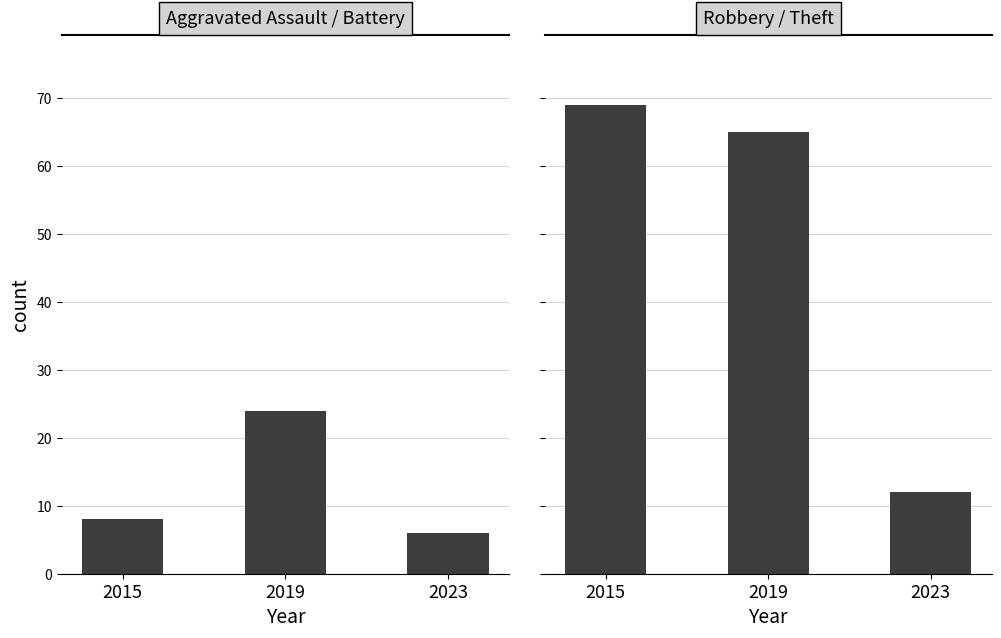

Read the Aggravated Assault / Battery value at 2023, to the nearest 10.

10